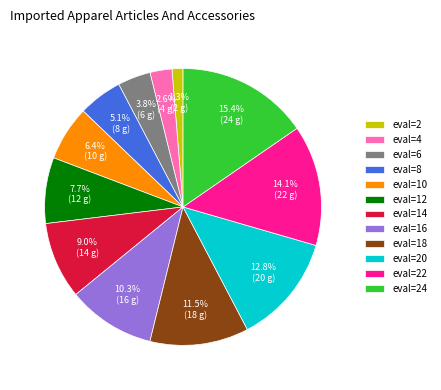

Which slice is the largest?

eval=24